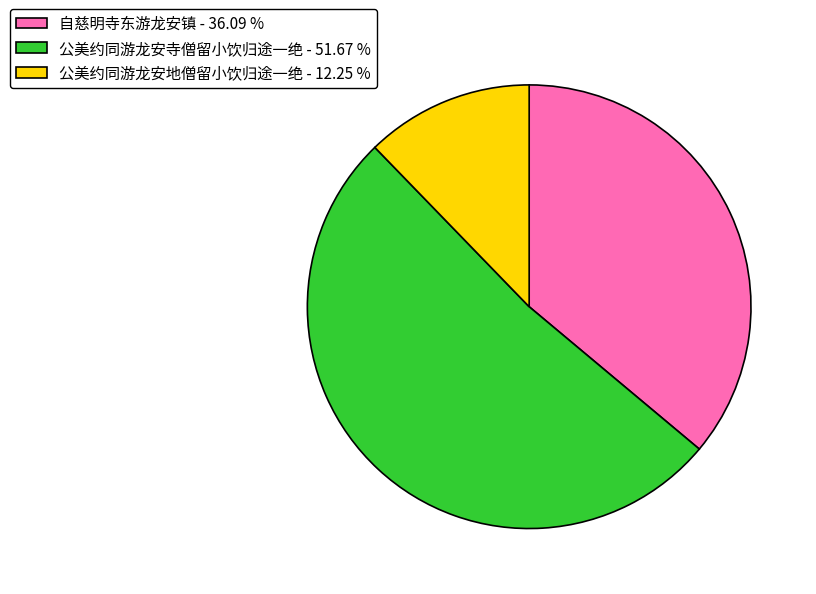

Count the number of slices in the pie.

3